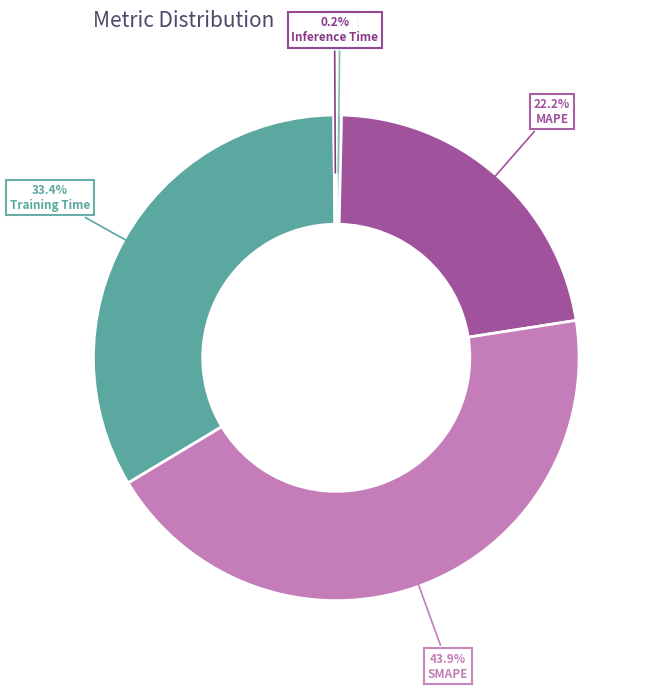

Does SMAPE represent more than half of the total?

No